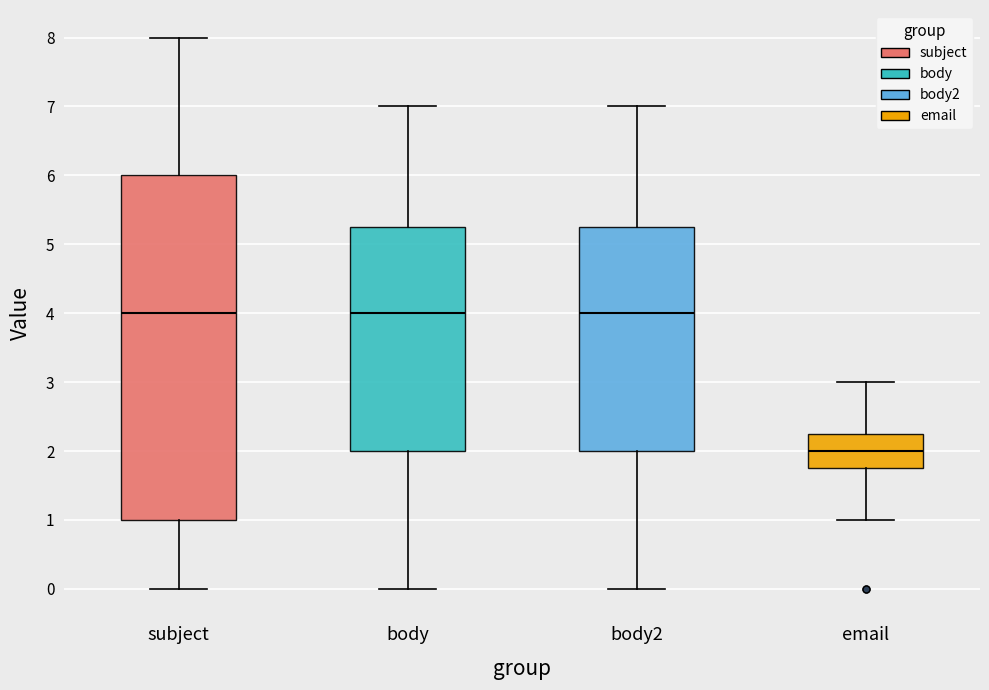

Which box is the tallest, from its lower edge to its upper edge?

subject